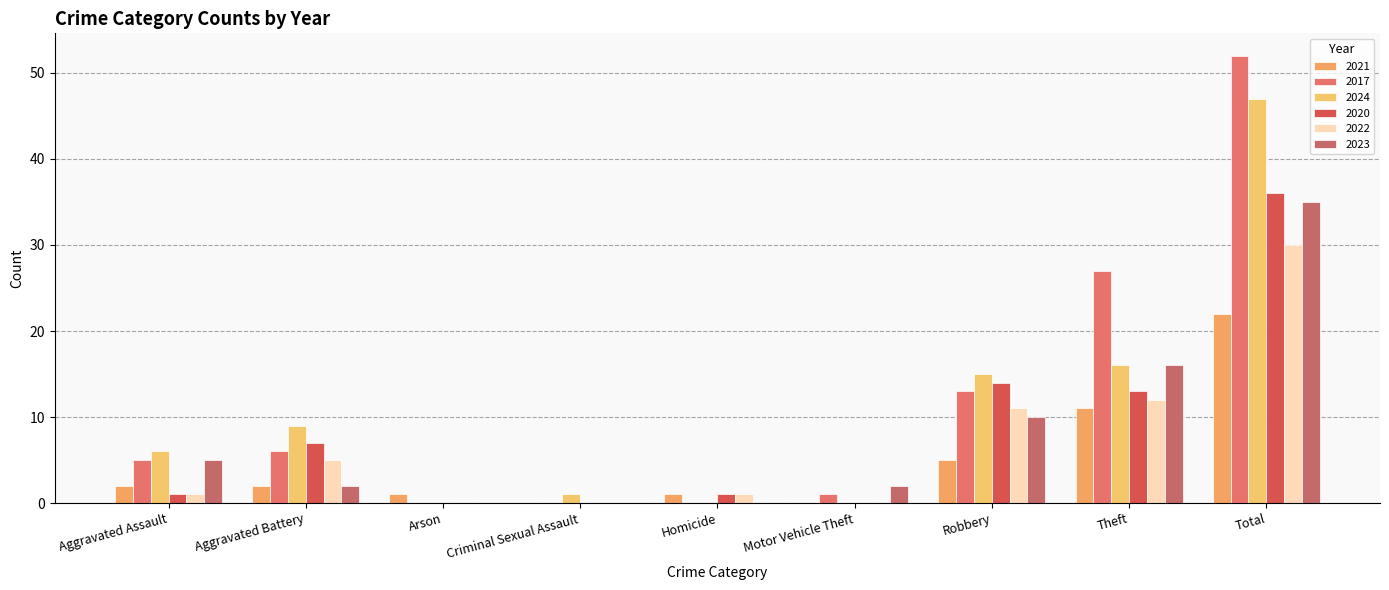

Read the 2021 value at Theft, to the nearest 5.

10